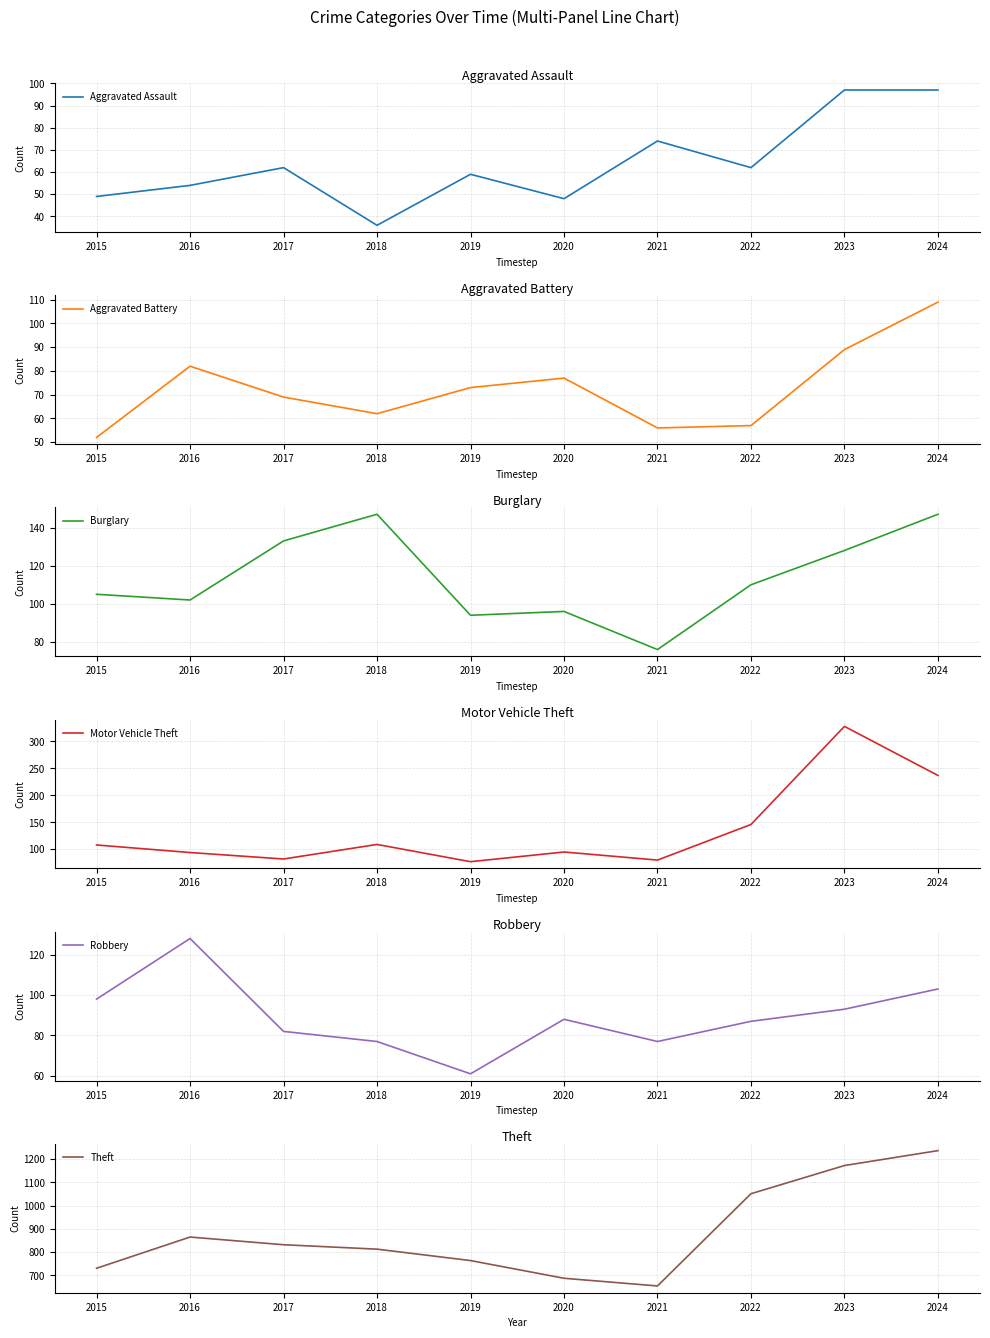

What is the difference between the Theft values at 2024 and 2019?

472